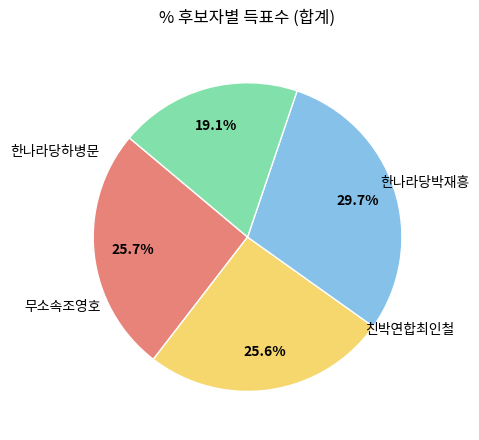

Is there a majority slice in this chart?

No